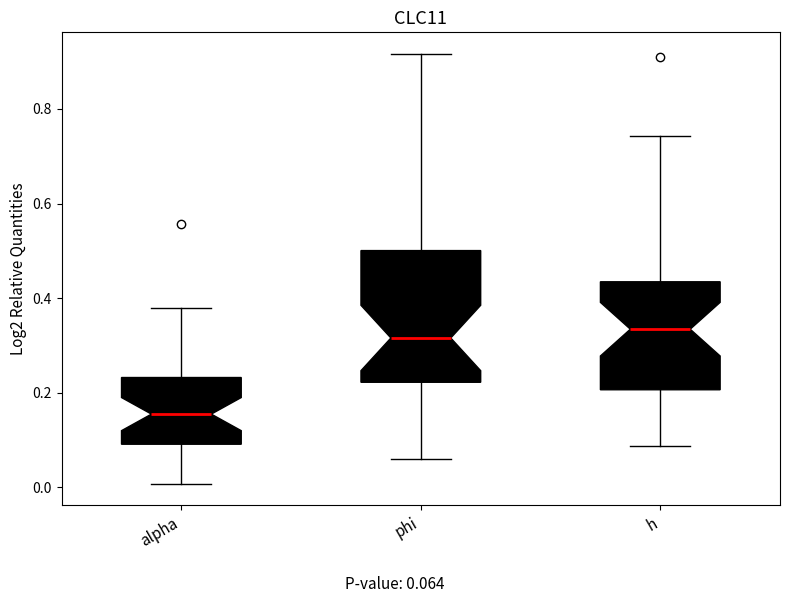

Where does the lower whisker of the box for h end on the y-axis? The values are not printed on the chart, so give them approximately, as read against the axis.

0.08